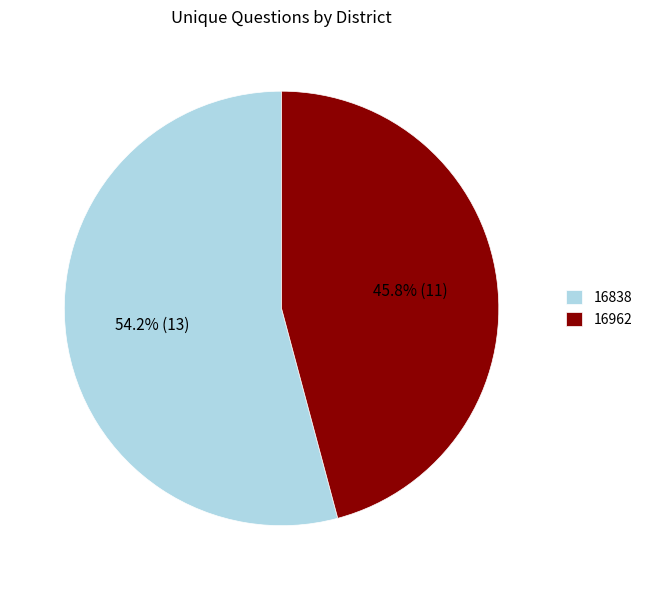

To the nearest percent, what percentage of the pie is 16838?

54%